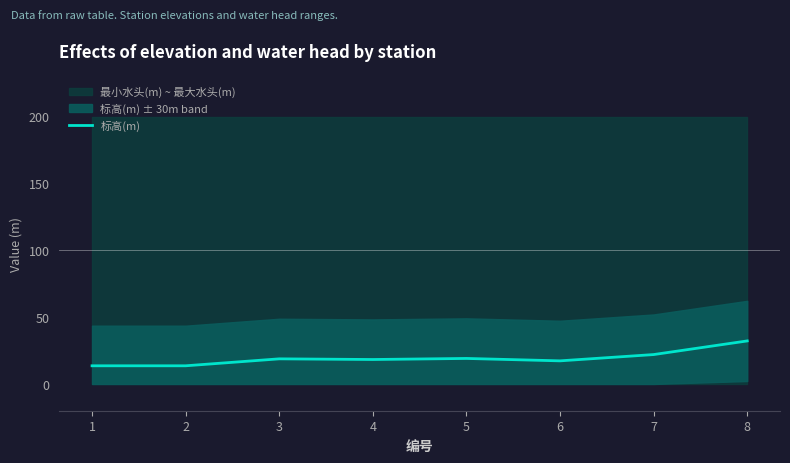

How many points are lower than both their immediate neighbors (excluding endpoints)?

2